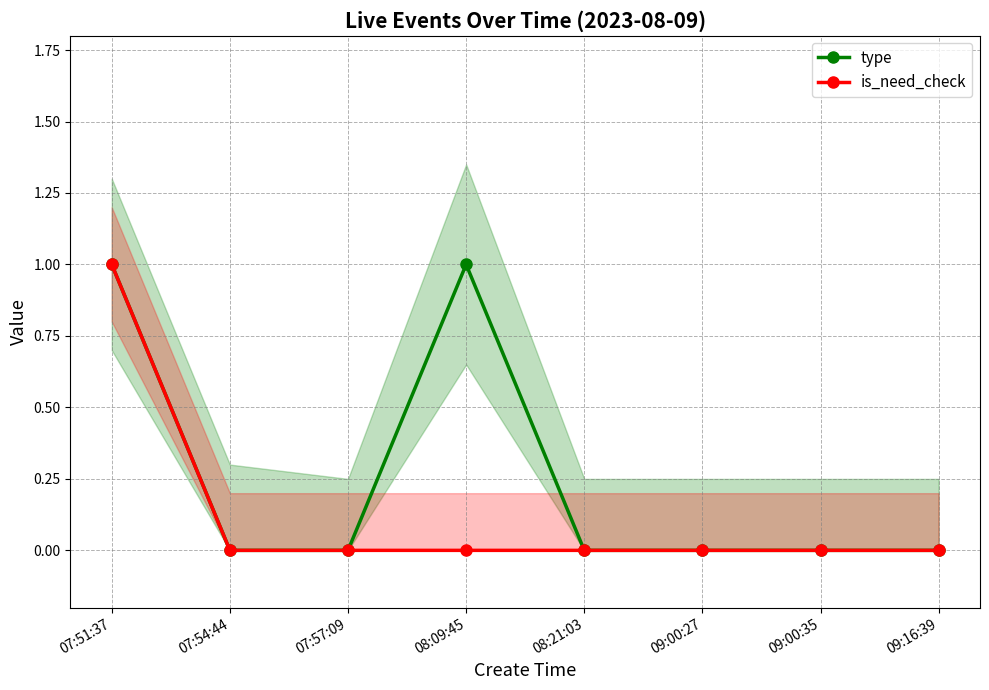

What are all the series names shown in the legend?

type, is_need_check